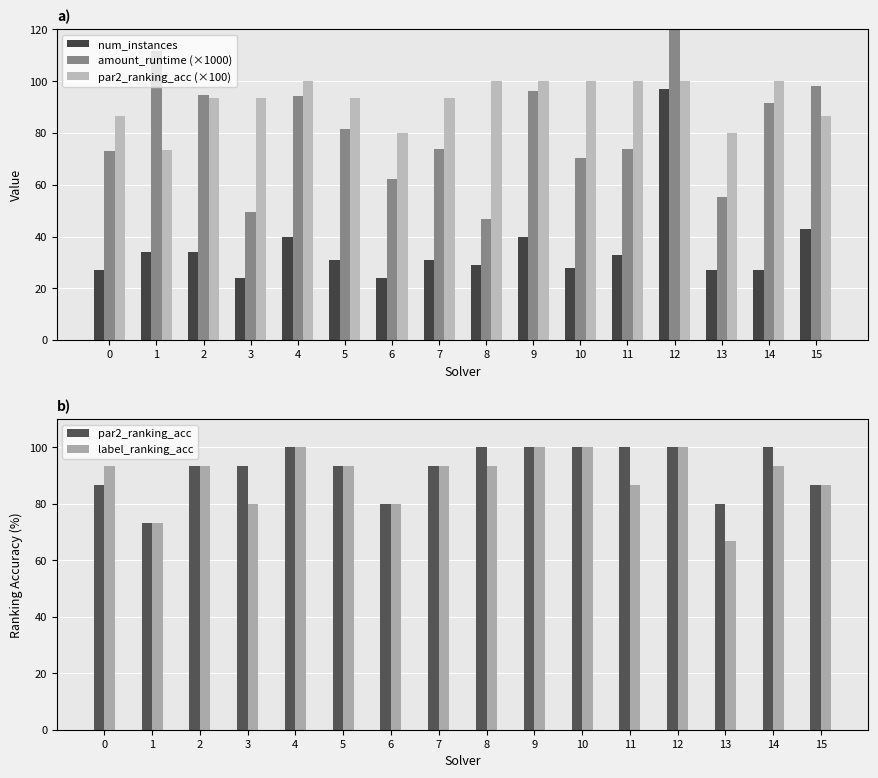

What is the total value across all series at 6?

326.1